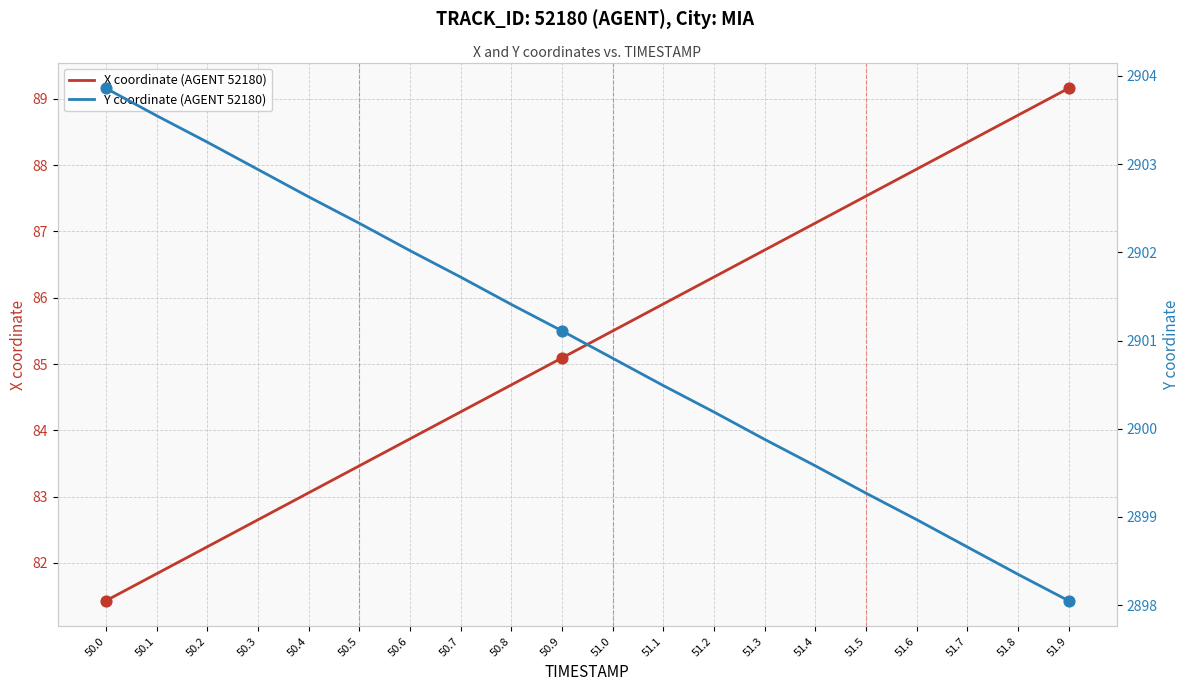

Which series has the widest spread of Y values?

X coordinate (AGENT 52180)